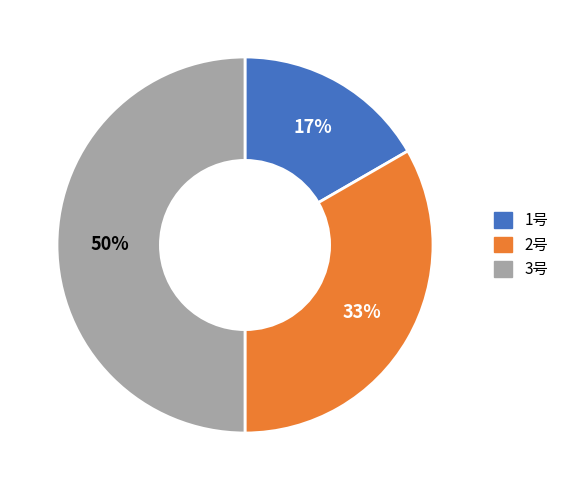

To the nearest percent, what is the difference between the largest and smallest slice percentages?

33%